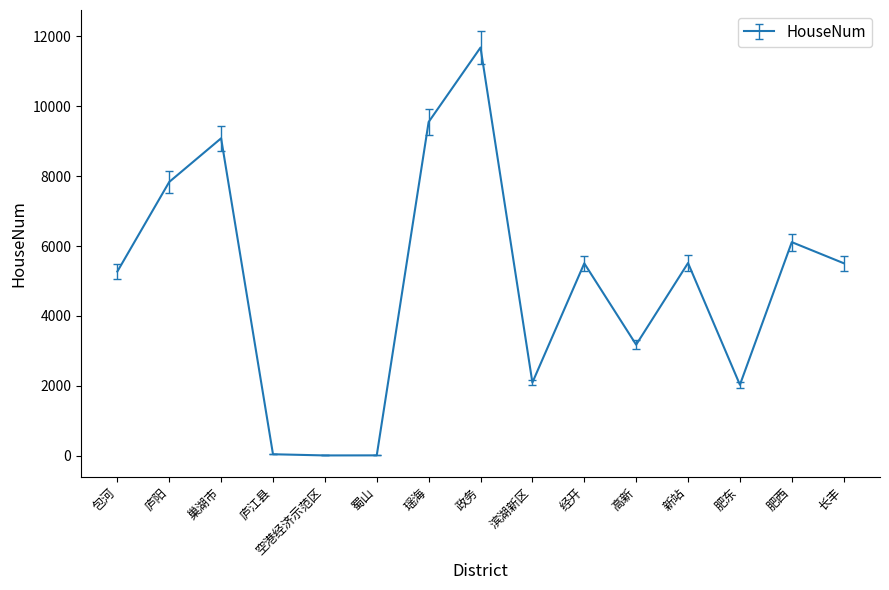

What position from the left is 肥东?

13